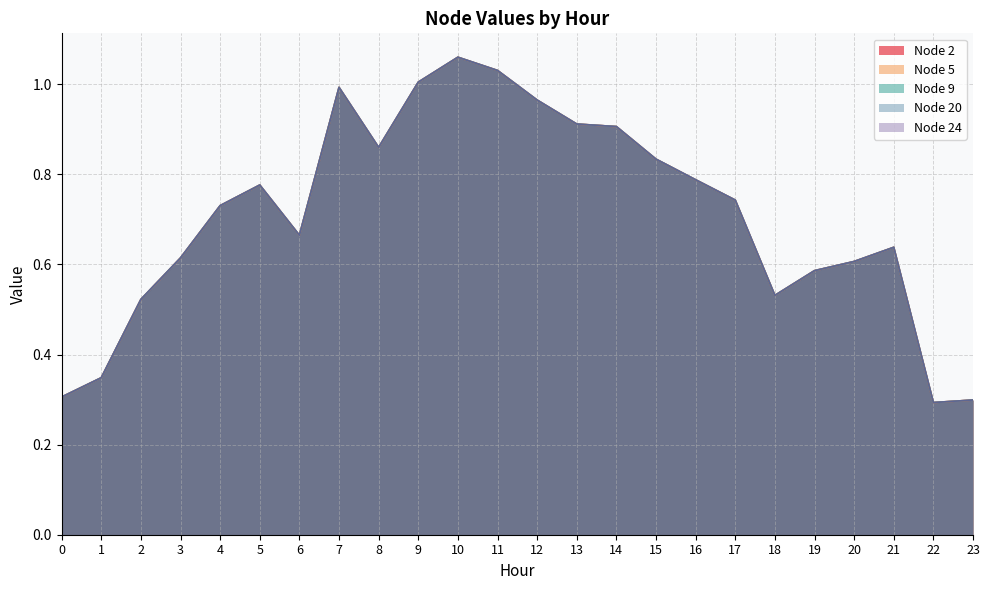

At how many categories does at least one series exceed 1?

3